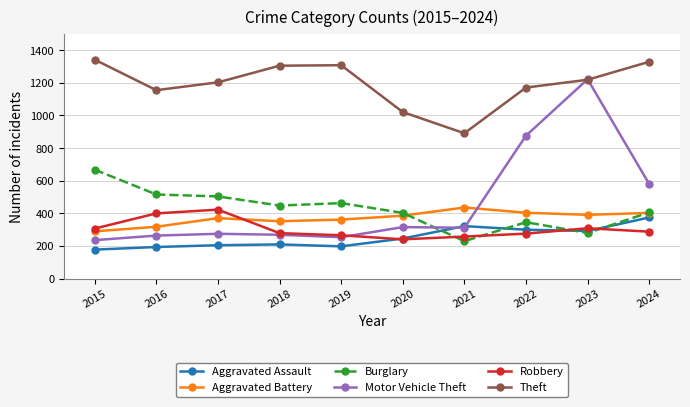

Count the number of categories in the chart.

10